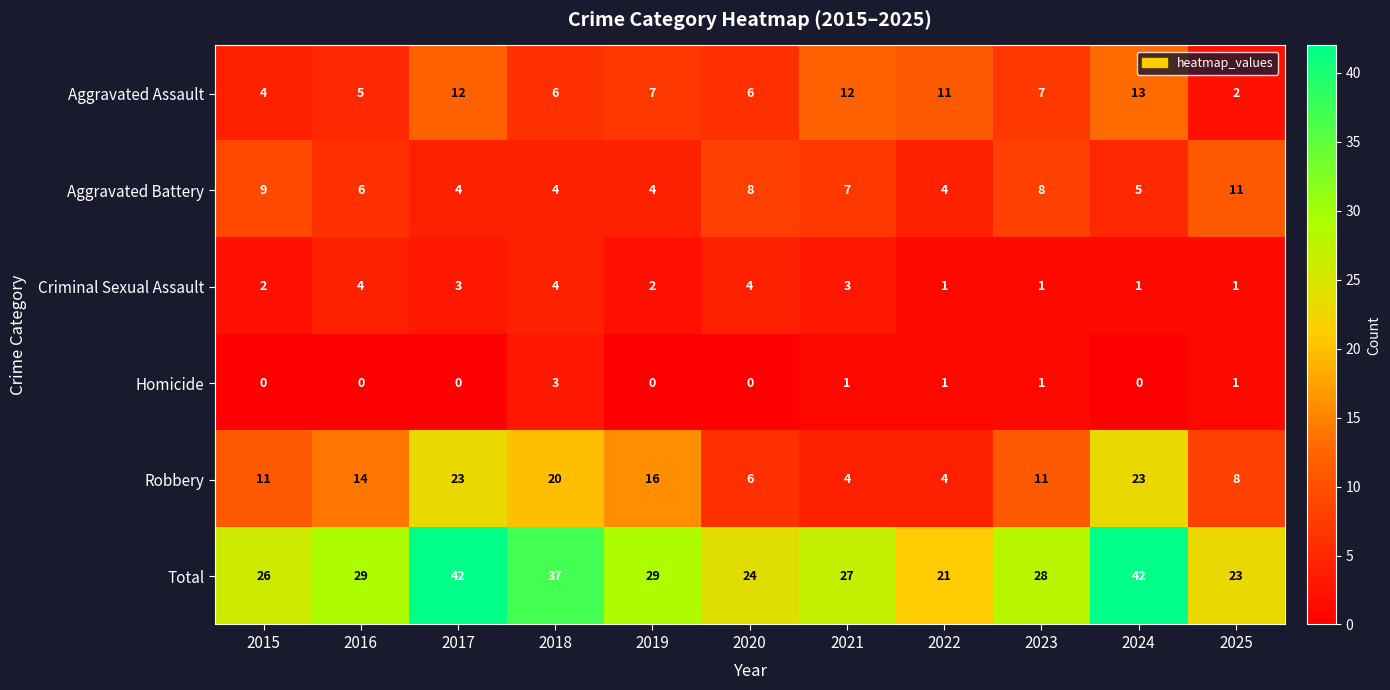

What is the average value of the Aggravated Assault series?

8